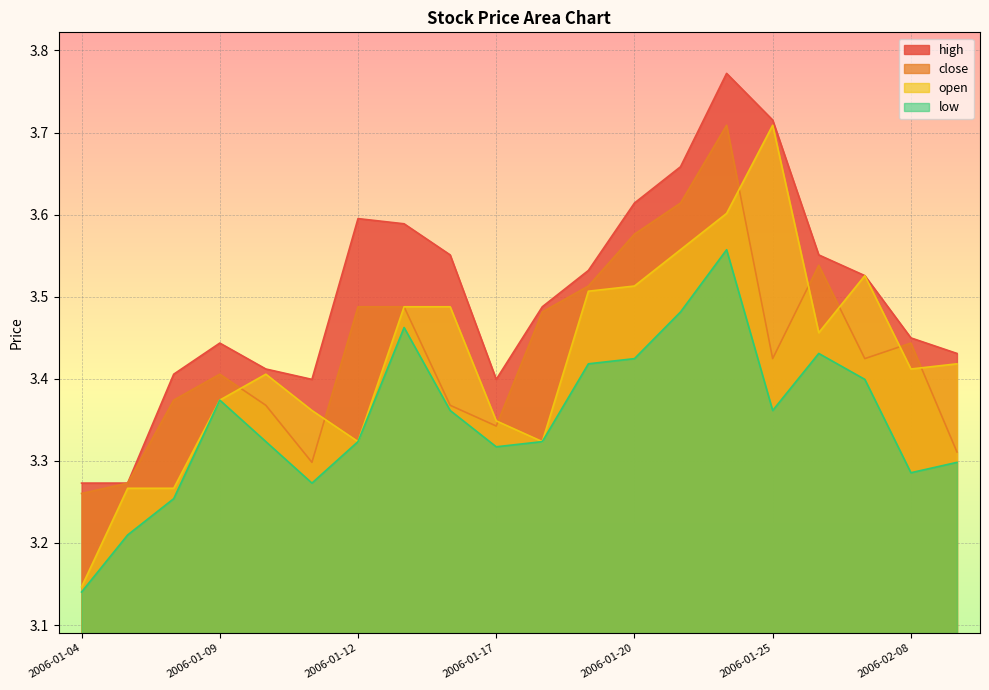

How many lines are shown in the chart?

4